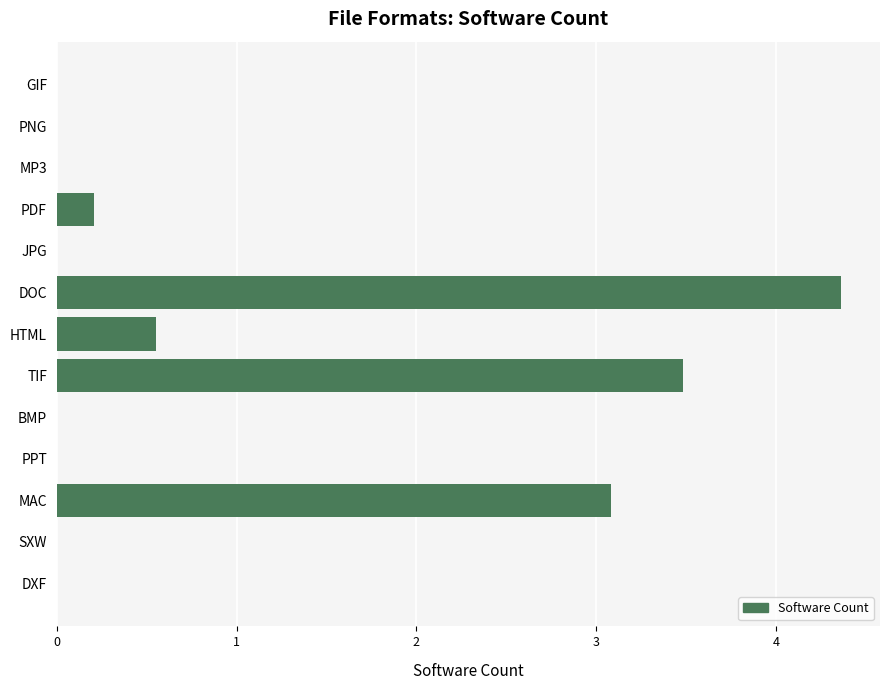

Is it true that the value at DXF is 0.0?

True